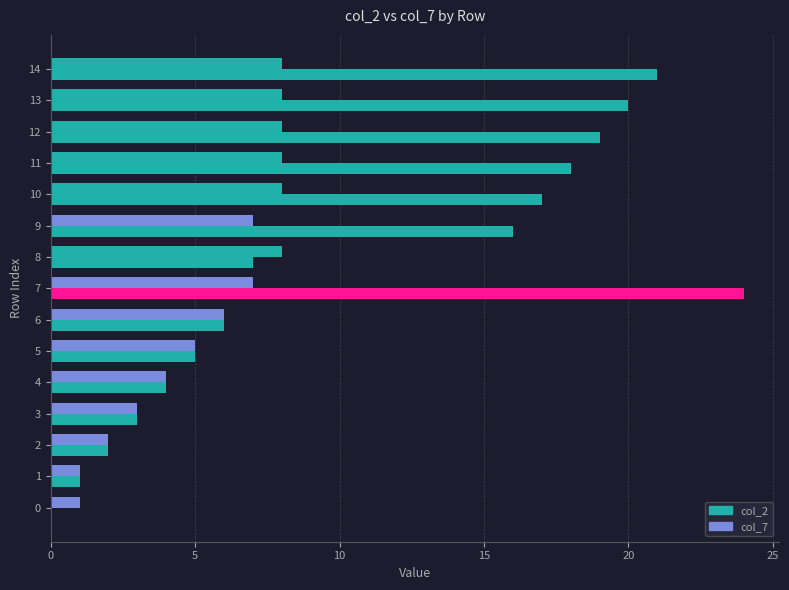

Which category has the highest value in the col_2 series?

7